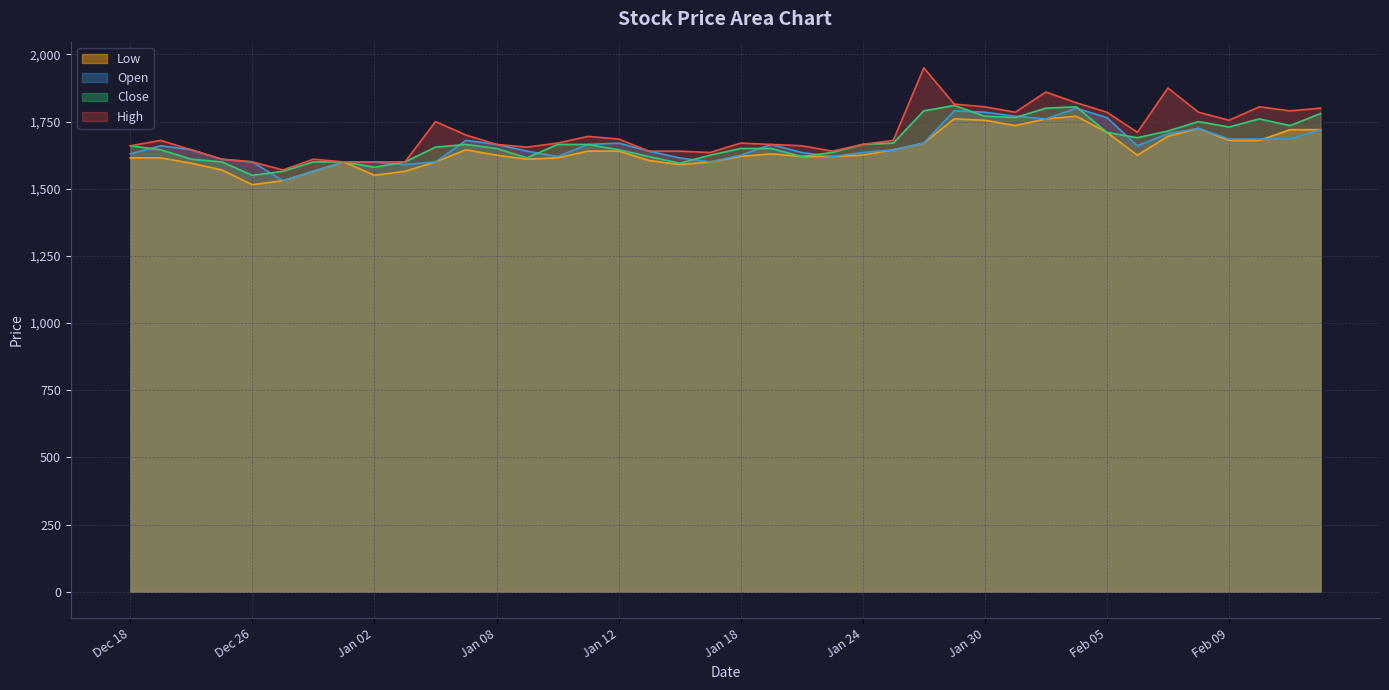

What is the minimum value shown in the chart?

1515